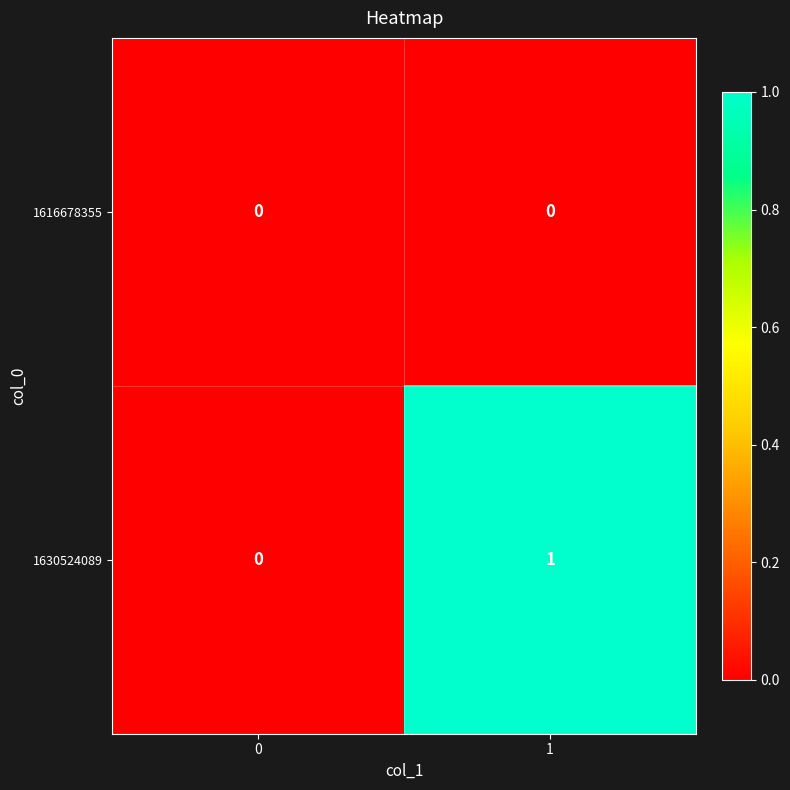

Which series has the widest spread of values?

1630524089